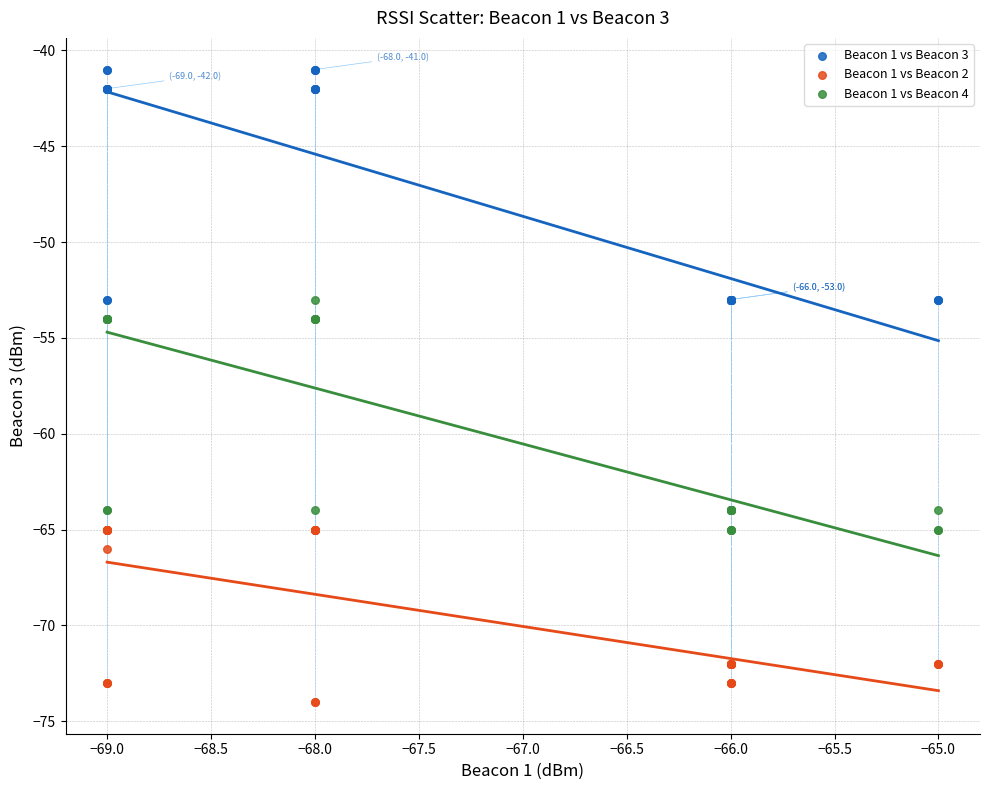

Which series reaches the maximum Y coordinate?

Beacon 1 vs Beacon 3